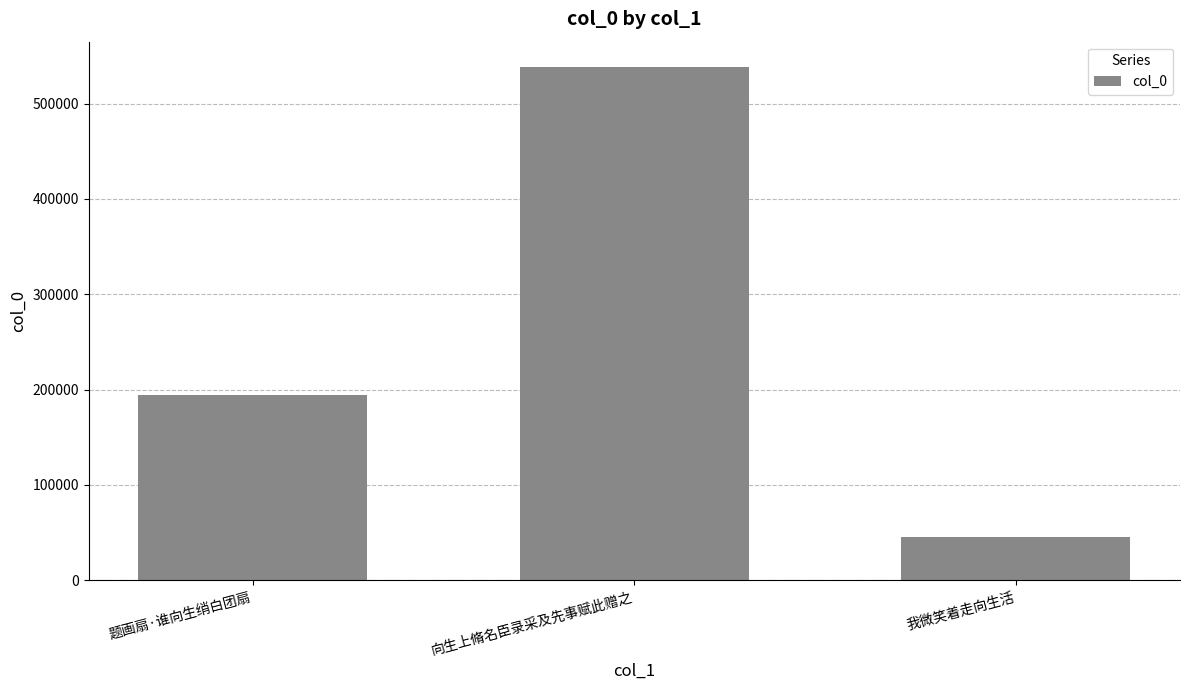

List the labels in order of value, smallest first.

我微笑着走向生活, 题画扇·谁向生绡白团扇, 向生上脩名臣录采及先事赋此赠之